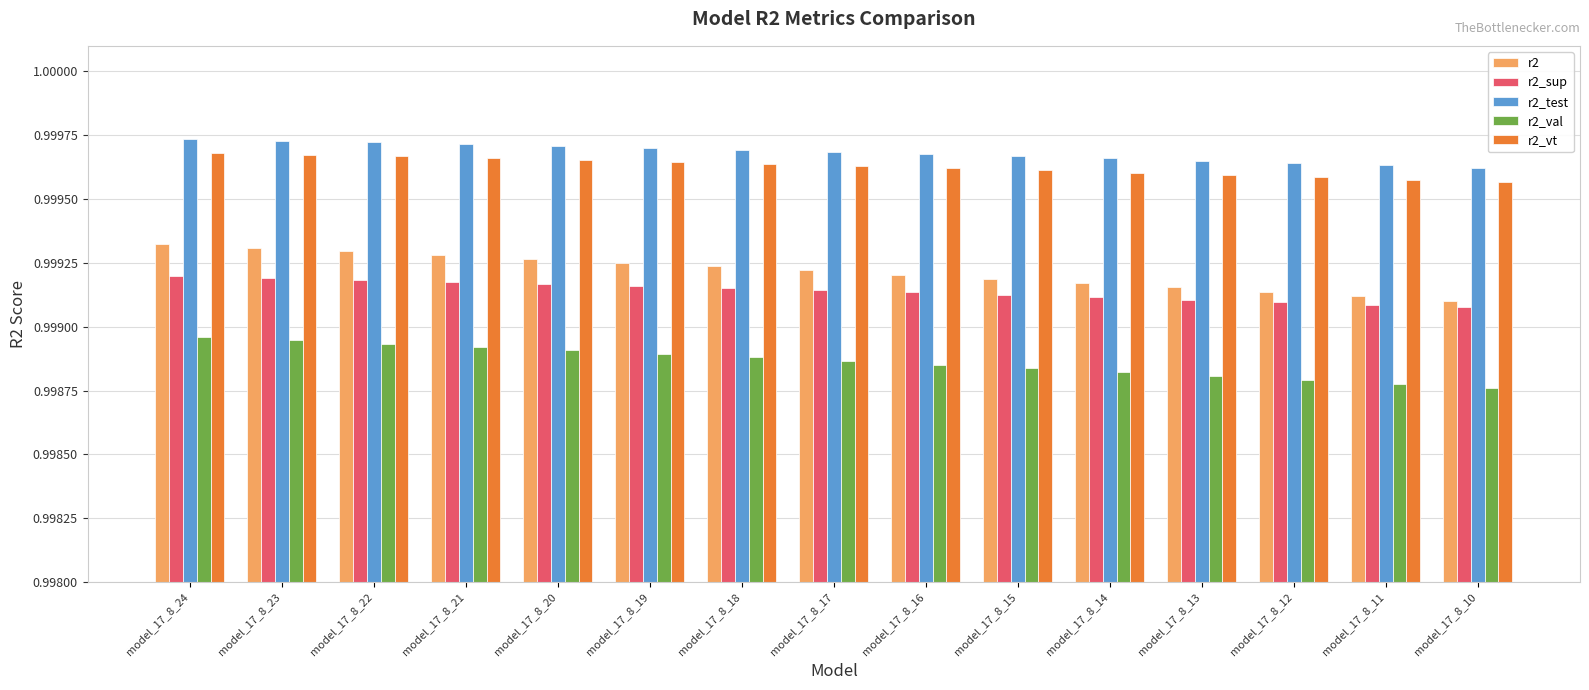

Is the value of r2_sup at model_17_8_24 greater than the value of r2_val at model_17_8_11?

Yes